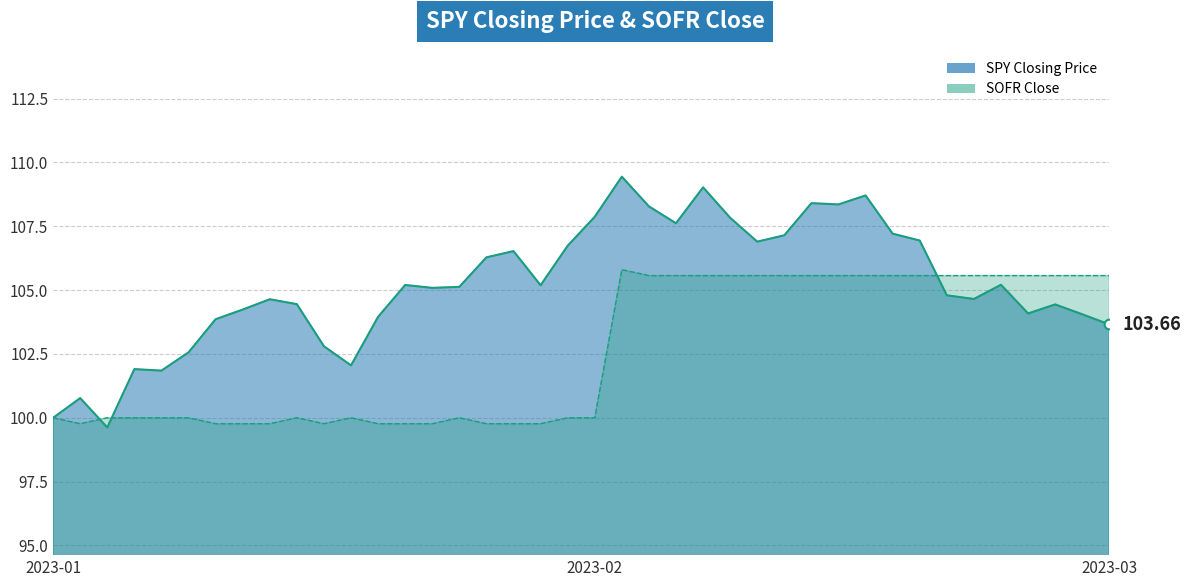

Which series changed the most between 2023-01-31 and 2023-02-22?

SOFR Close